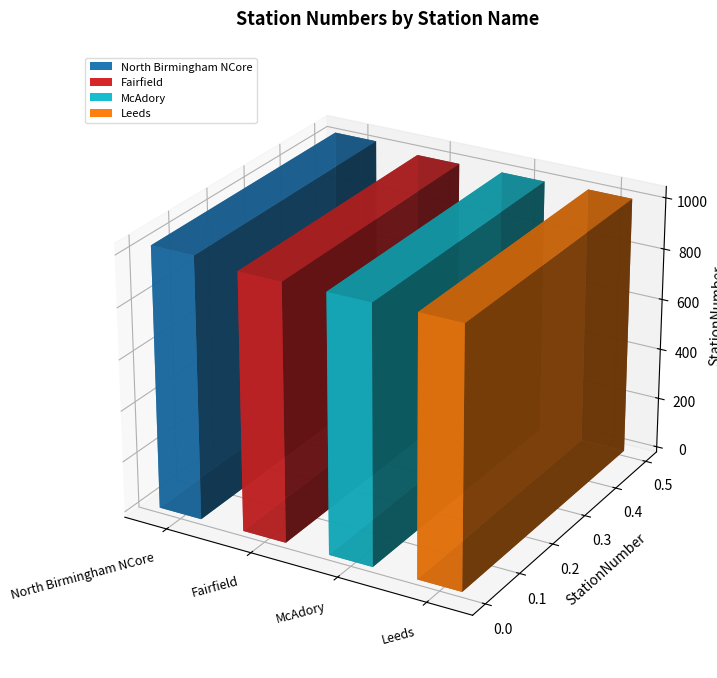

What is the difference between the maximum and minimum values?

20